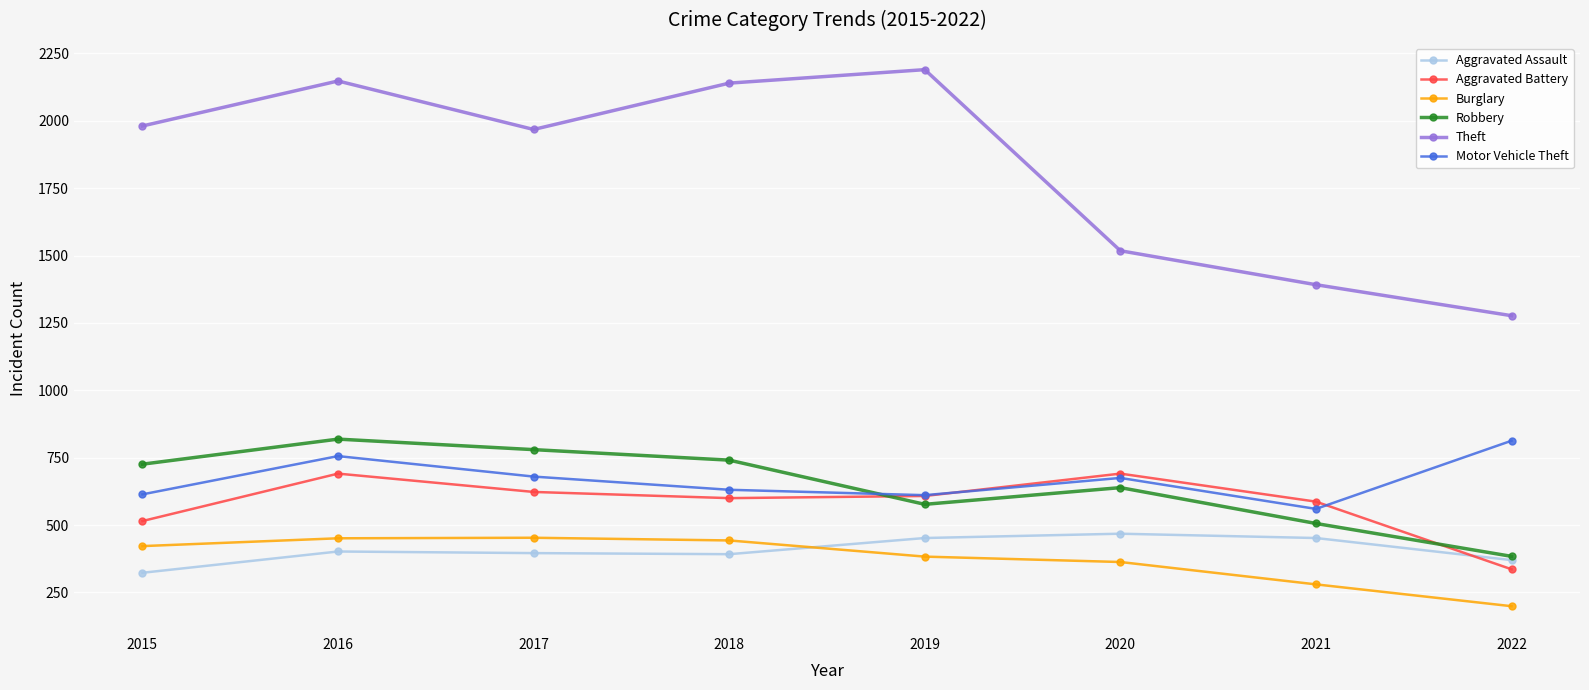

True or false: Aggravated Battery has a value of 515 at 2015.

True